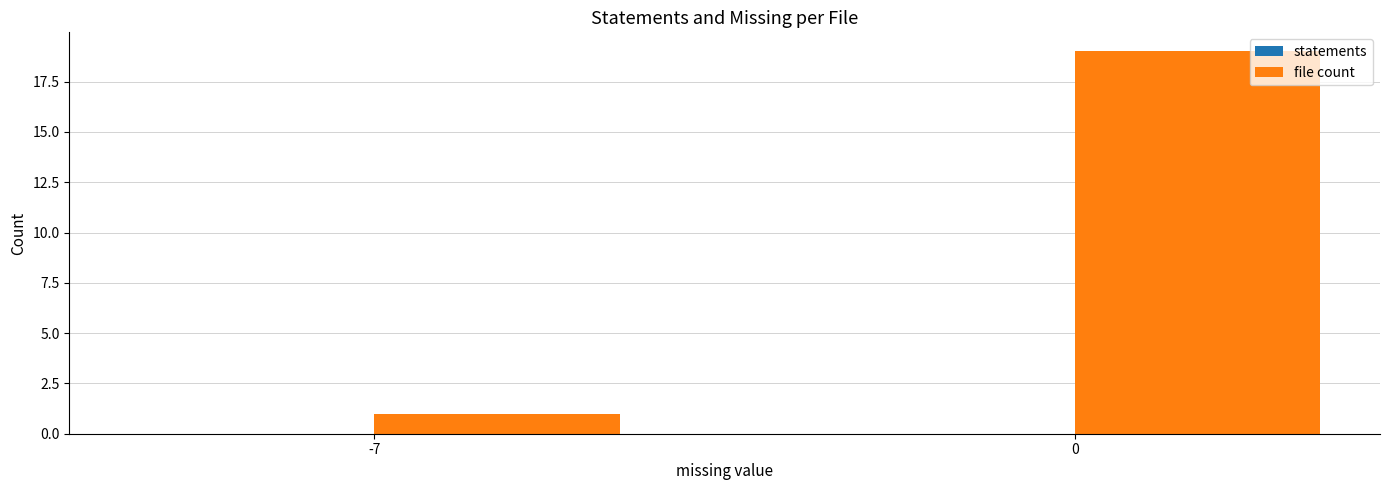

How many data points are less than 19?

1